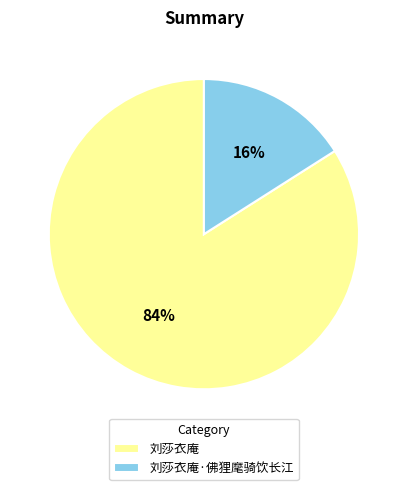

Does any single category account for the majority?

Yes